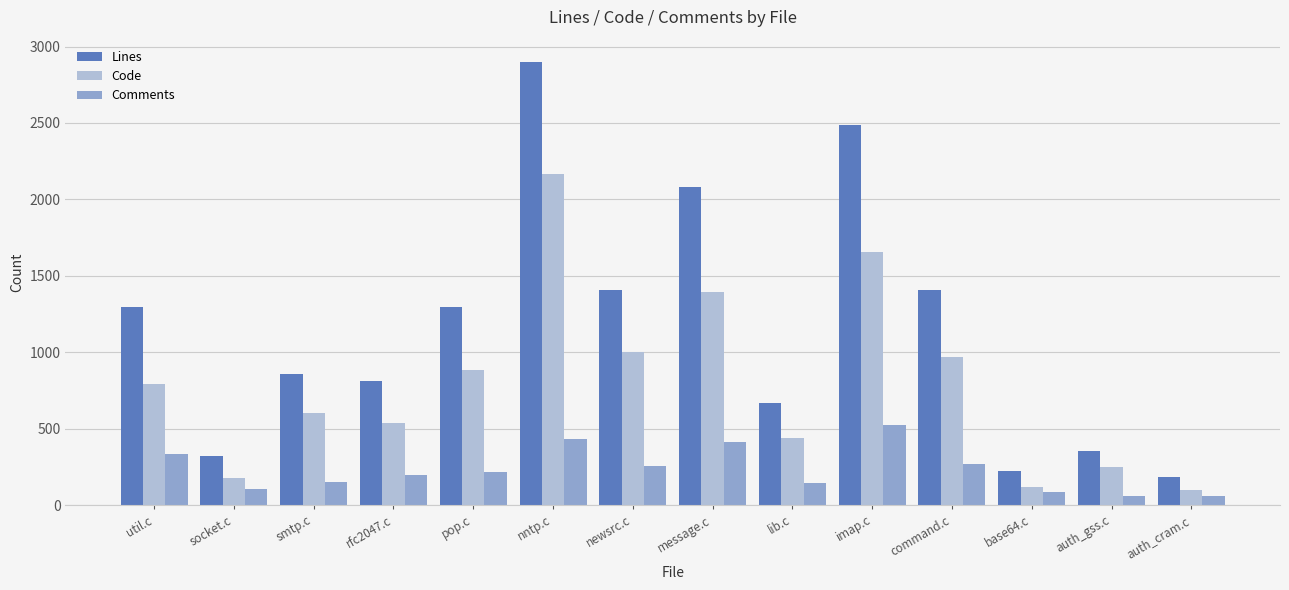

Between imap.c and base64.c, which series saw the biggest shift?

Lines